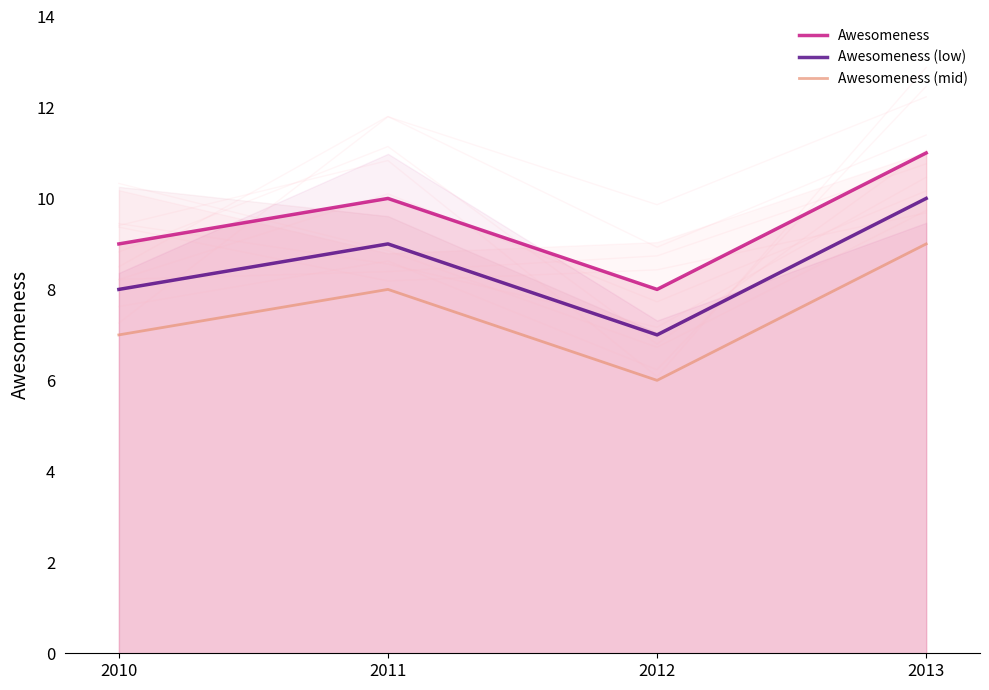

Reading left to right, list all the values displayed in this chart.

Awesomeness: 2010=9	2011=10	2012=8	2013=11
Awesomeness (low): 2010=8	2011=9	2012=7	2013=10
Awesomeness (mid): 2010=7	2011=8	2012=6	2013=9